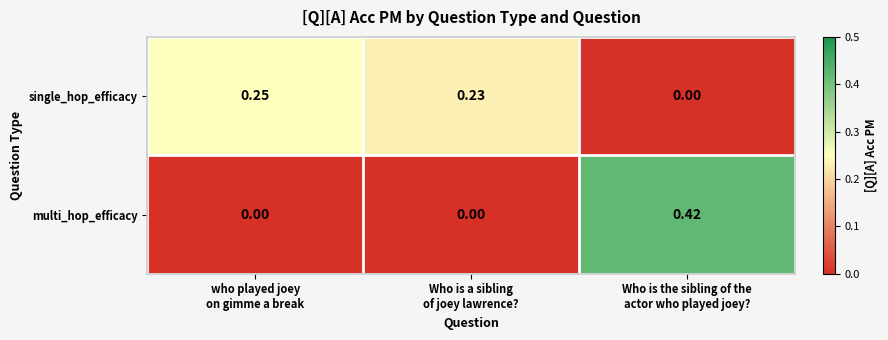

Which series has the largest range (max minus min)?

multi_hop_efficacy